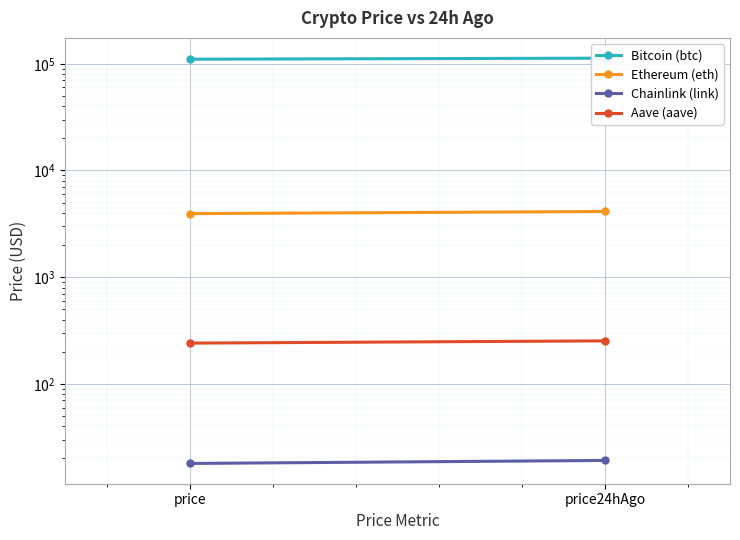

Read the Chainlink (link) value at price.

18.0